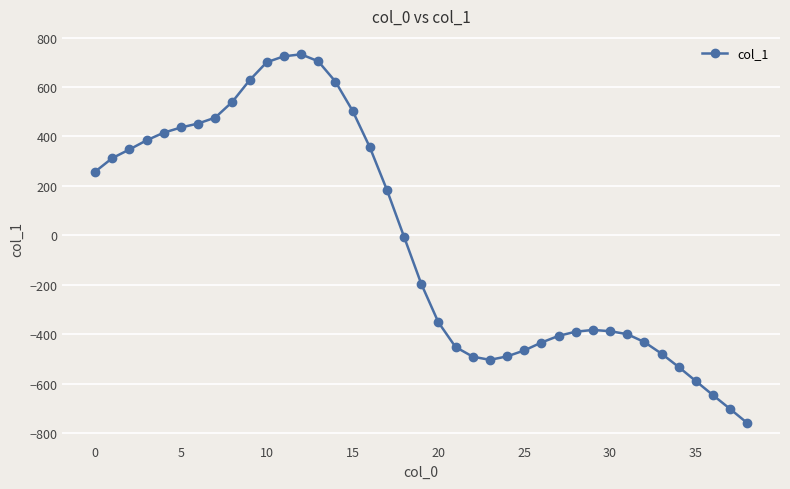

What is the smallest value displayed?

-760